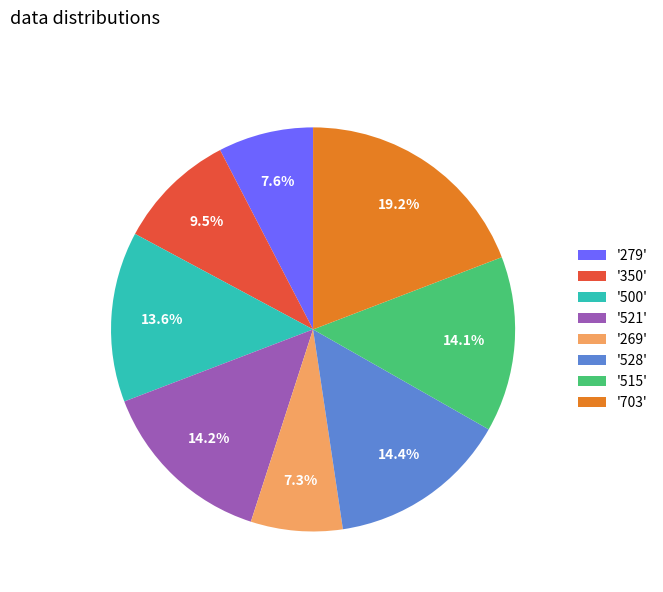

What is the largest slice in the pie chart?

'703'